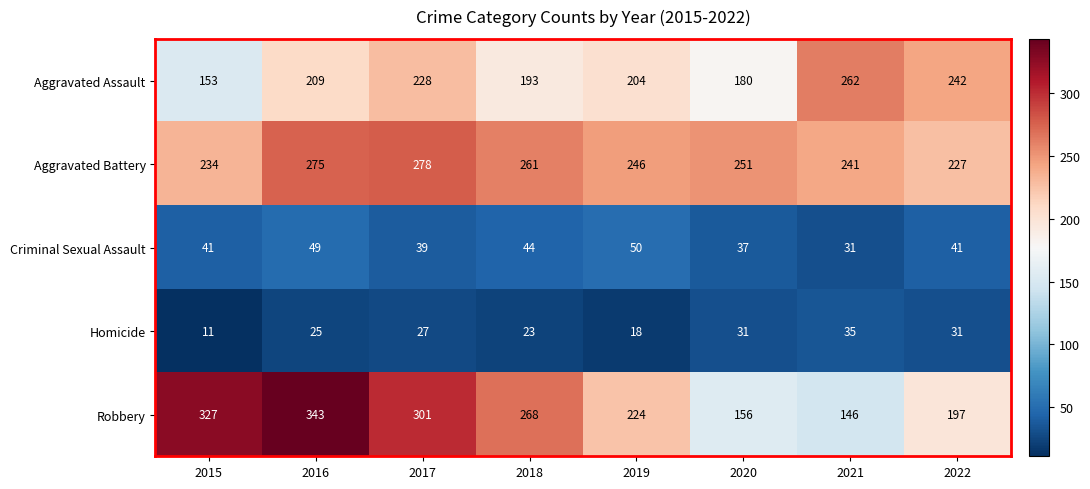

Where is Robbery nearest to the value 244?

2019